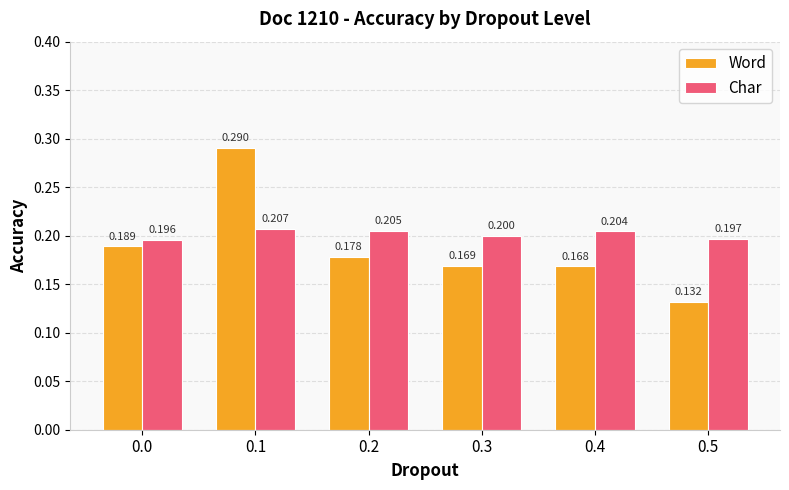

Is the value of Word at 0.2 greater than the value of Char at 0.3?

No